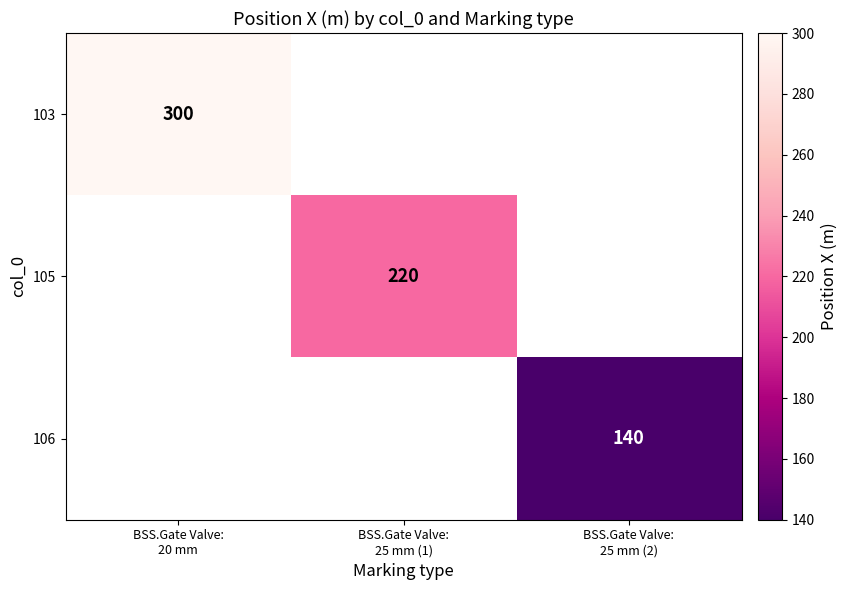

What is the minimum value shown in the chart?

140.0